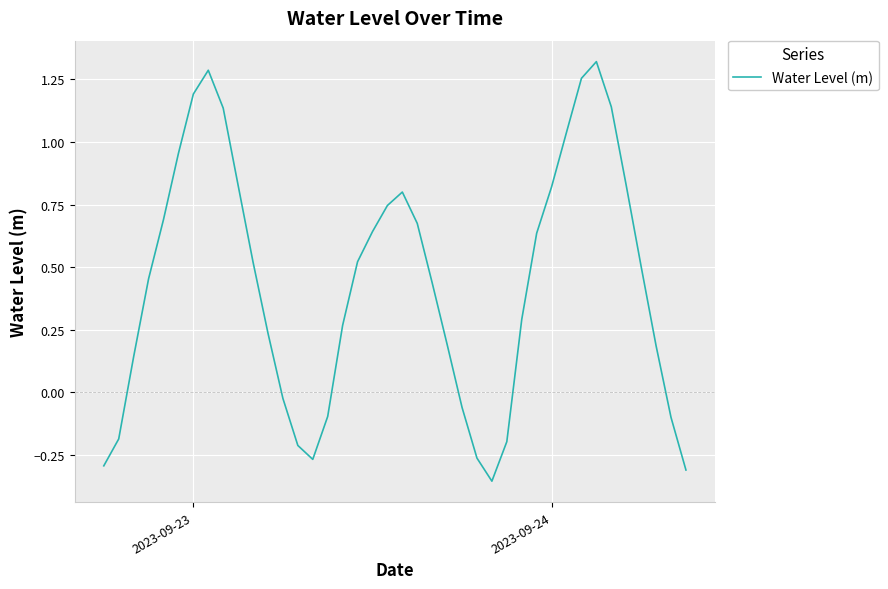

How many values exceed 0?

28